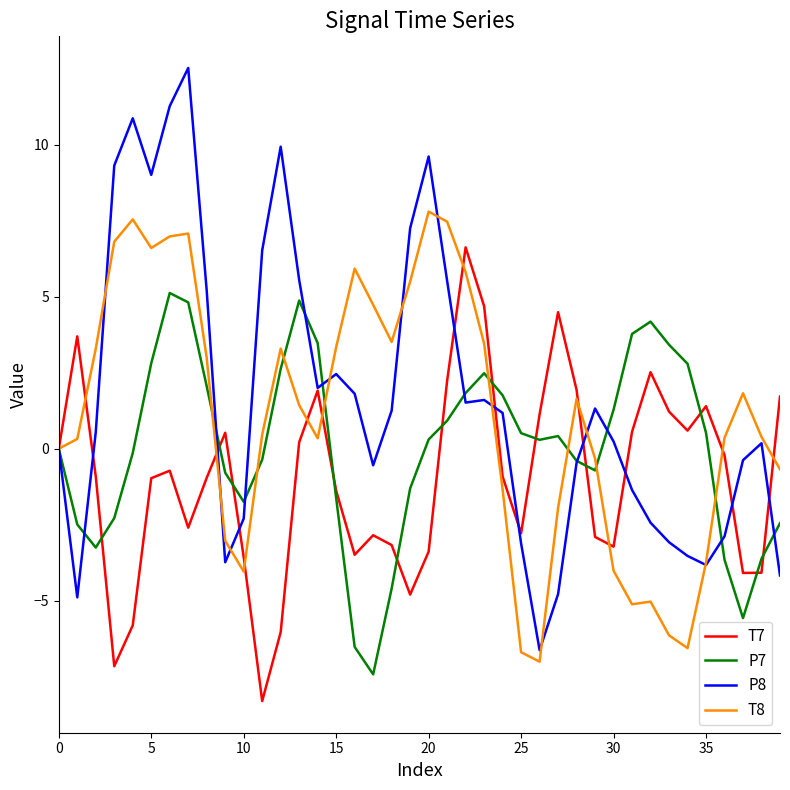

Which series has the widest spread of values?

P8